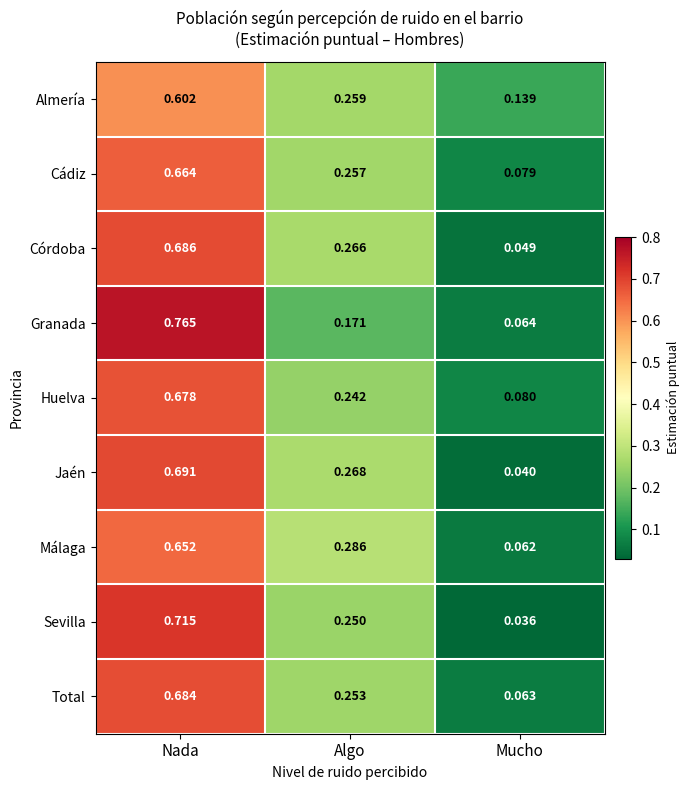

Is the value of Málaga at Mucho greater than the value of Jaén at Mucho?

Yes